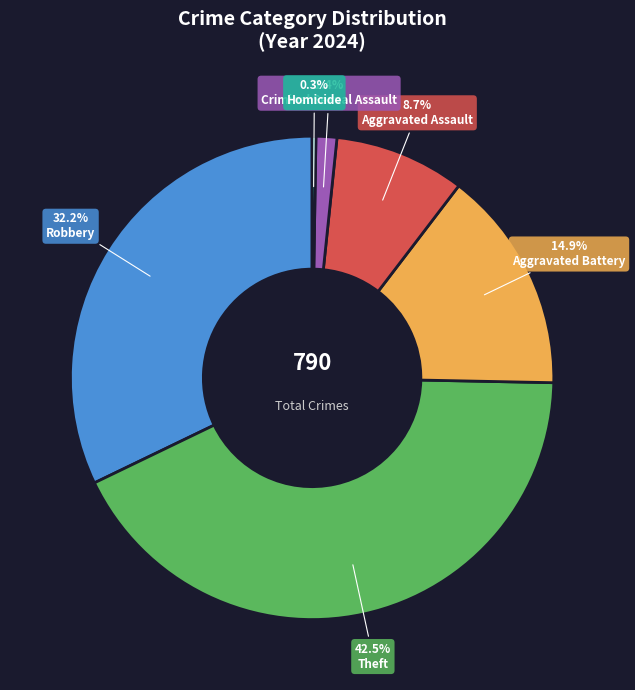

Is there a majority slice in this chart?

No